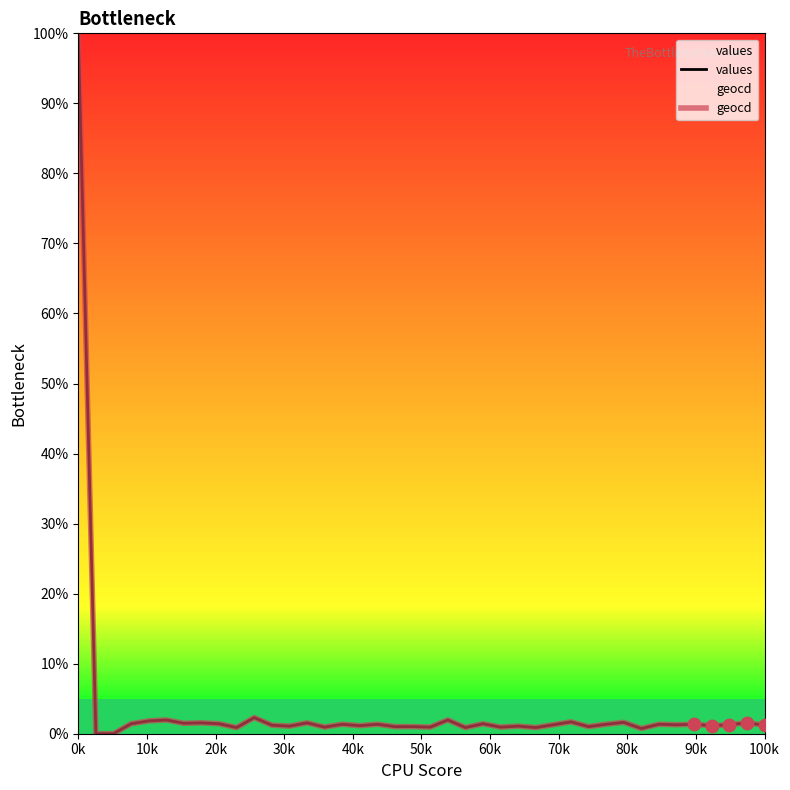

At how many categories does at least one series exceed 89?

1